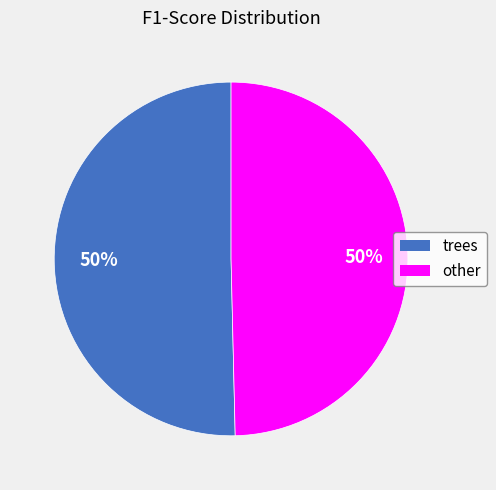

Count the number of slices in the pie.

2